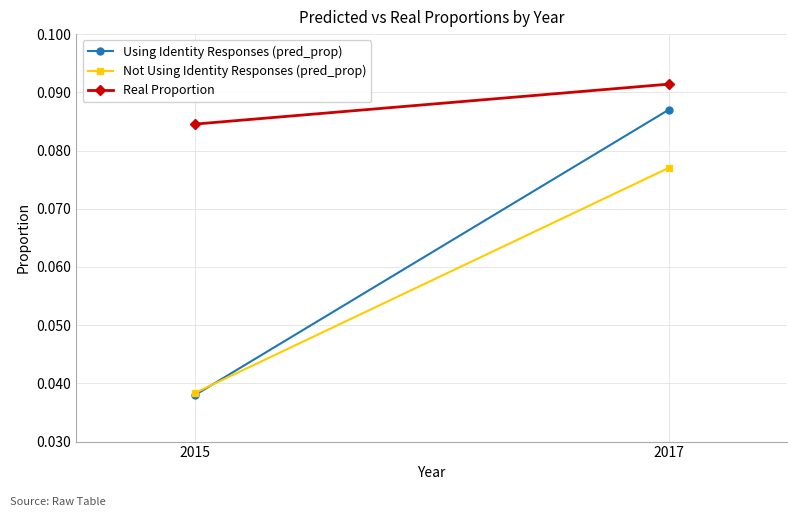

What is the average value of the Using Identity Responses (pred_prop) series?

0.1